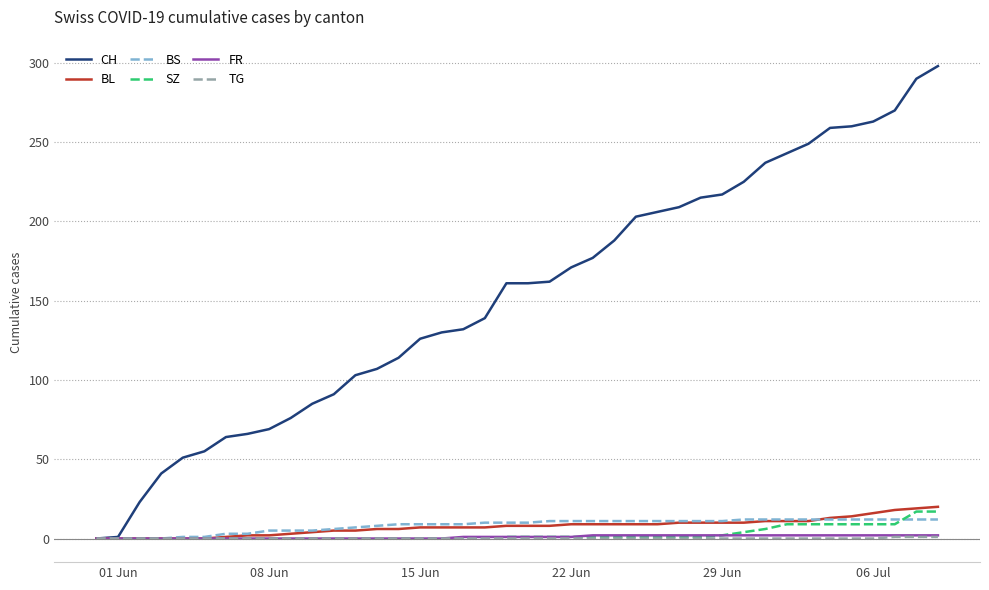

What is the maximum value shown in the chart?

298